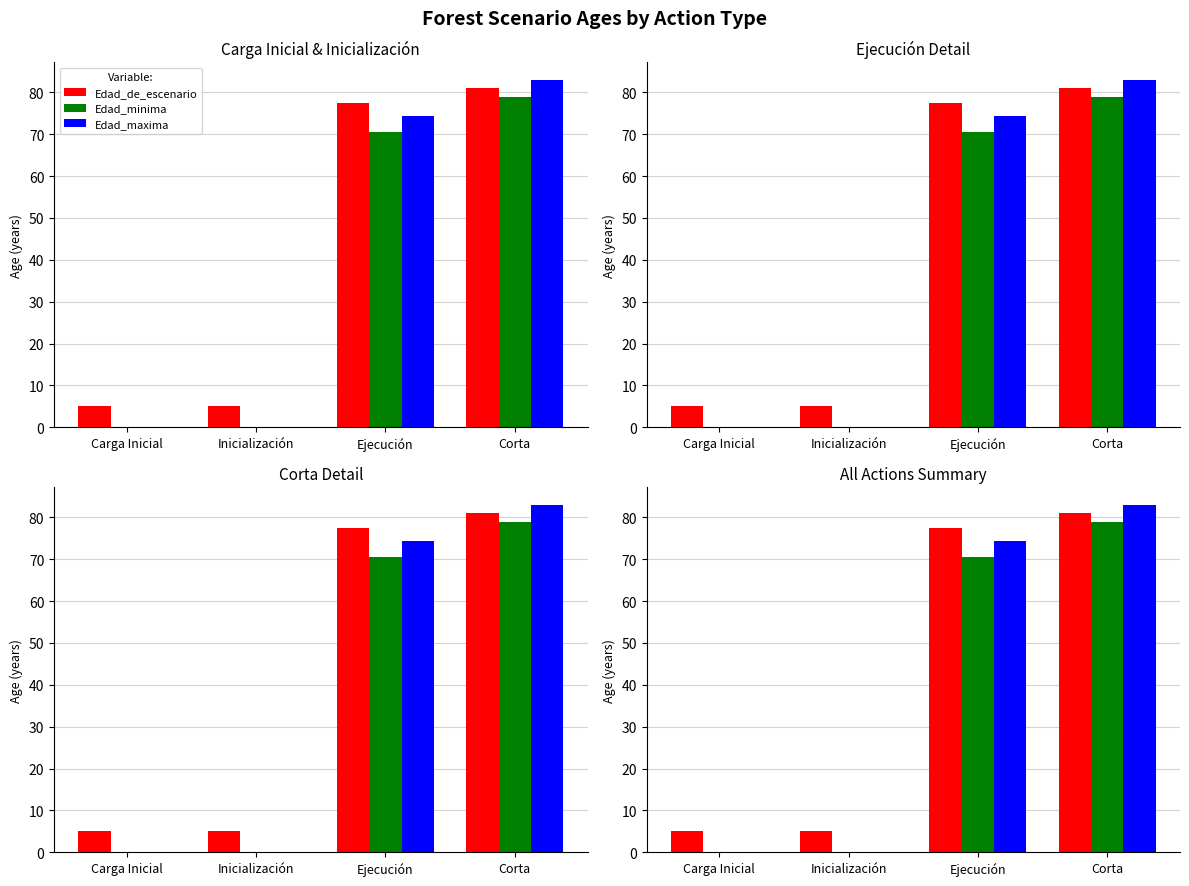

Between Inicialización and Ejecución, which series saw the biggest shift?

Edad_maxima